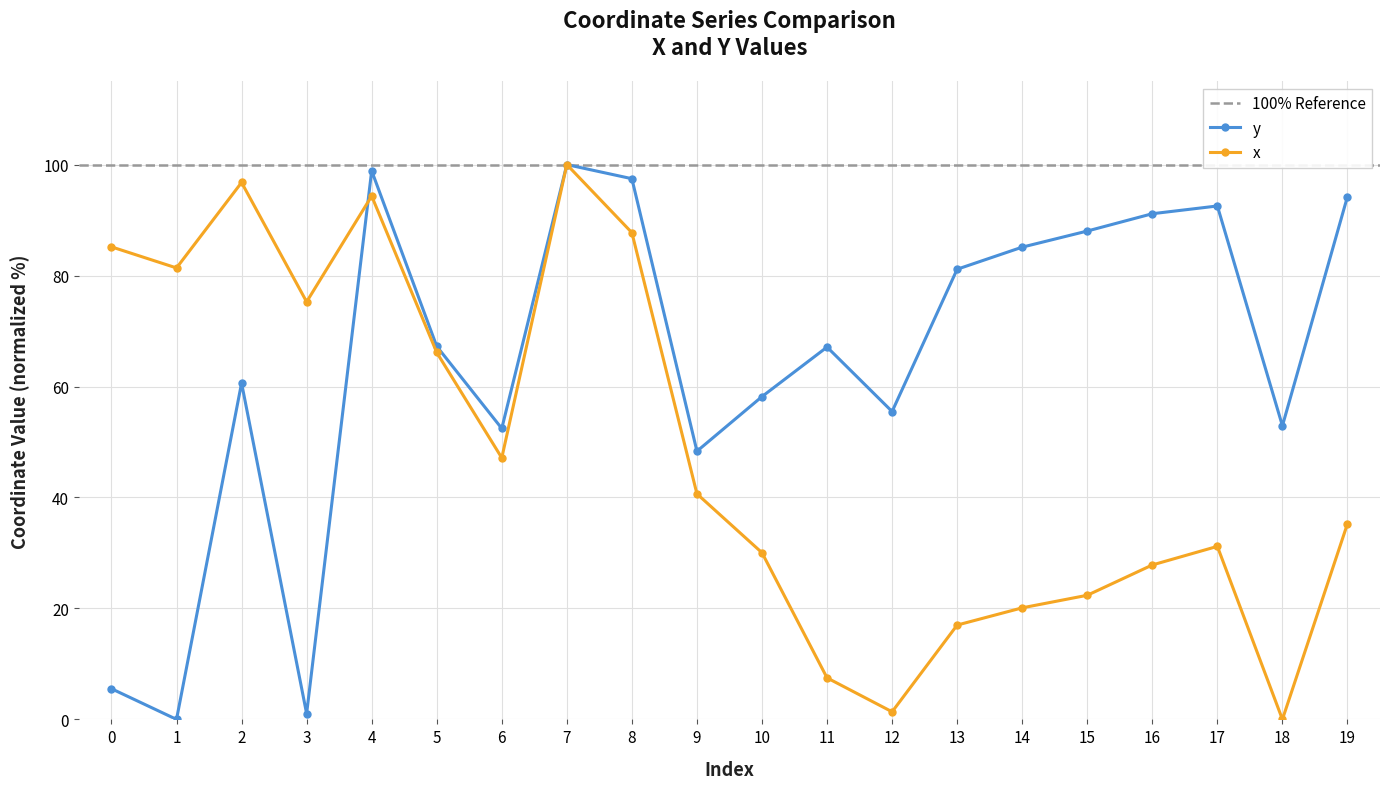

True or false: y and x intersect in this chart.

True